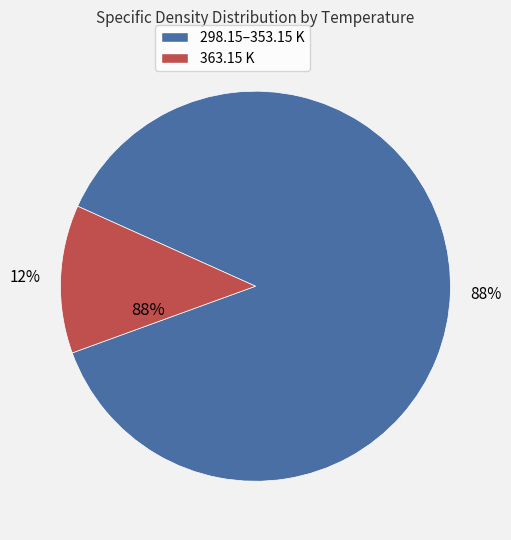

Is it true that 343.15 K is 20% of the pie?

False